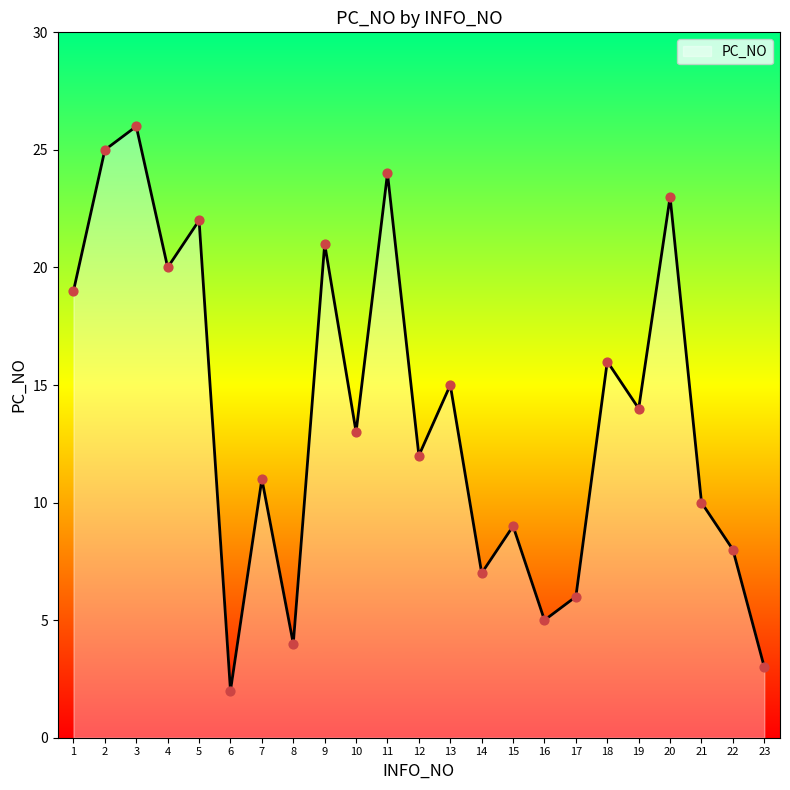

Approximately how many times larger is the value at 8 compared to 3?

0.2